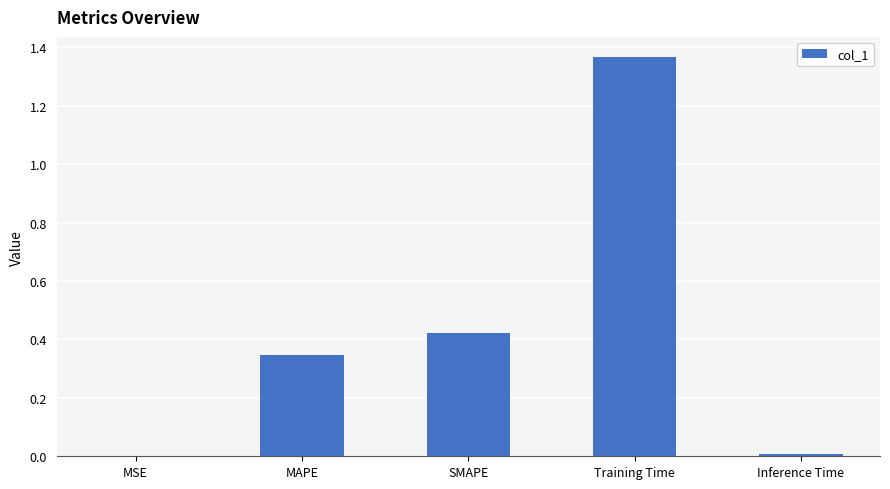

What is the sum of the values at MAPE and SMAPE?

0.8